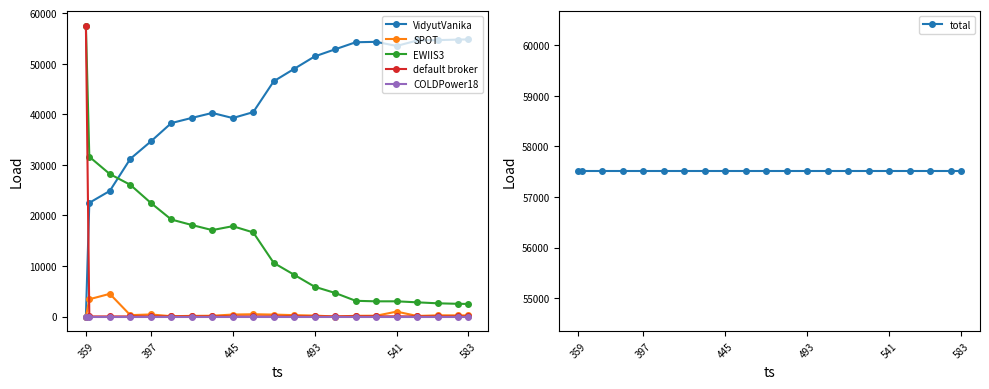

How many data points in EWIIS3 are above 10601?

10